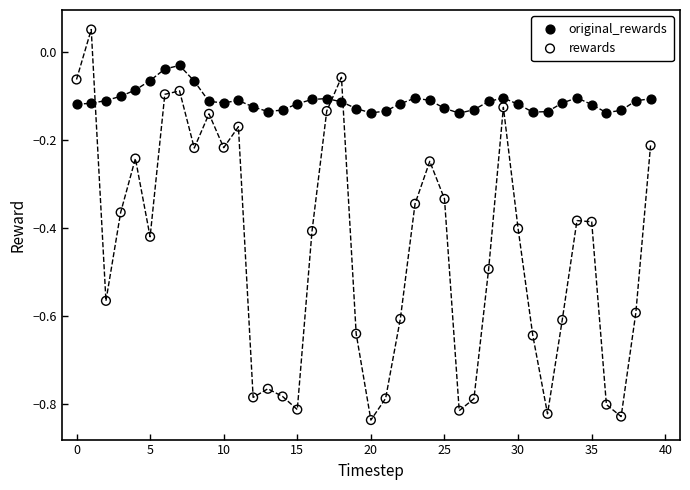

Which series contains the lowest Y value?

rewards